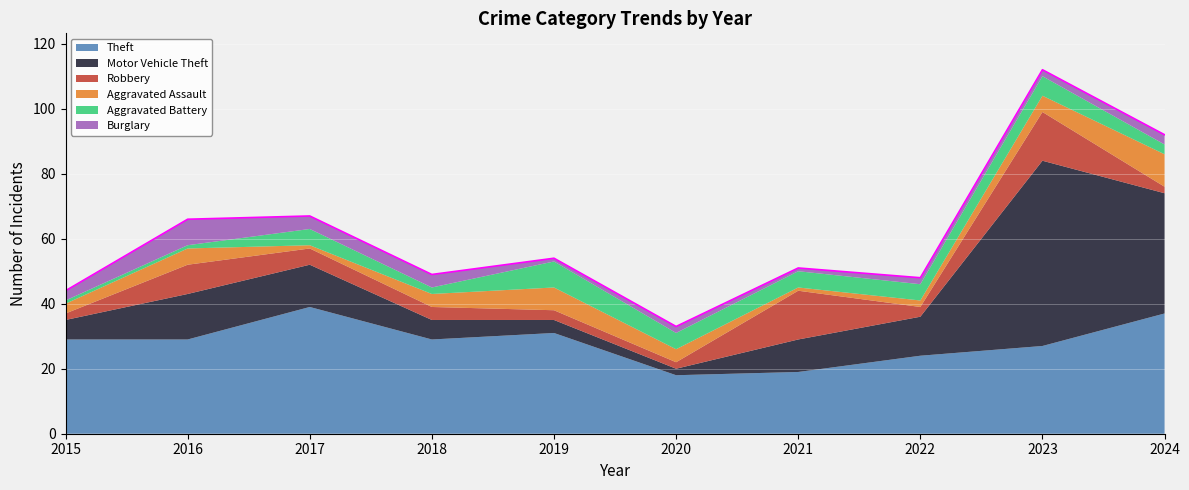

Reading left to right, list all the values displayed in this chart.

Theft: 2015=29	2016=29	2017=39	2018=29	2019=31	2020=18	2021=19	2022=24	2023=27	2024=37
Motor Vehicle Theft: 2015=6	2016=14	2017=13	2018=6	2019=4	2020=2	2021=10	2022=12	2023=57	2024=37
Robbery: 2015=2	2016=9	2017=5	2018=4	2019=3	2020=2	2021=15	2022=3	2023=15	2024=2
Aggravated Assault: 2015=3	2016=5	2017=1	2018=4	2019=7	2020=4	2021=1	2022=2	2023=5	2024=10
Aggravated Battery: 2015=1	2016=1	2017=5	2018=2	2019=8	2020=5	2021=5	2022=5	2023=6	2024=3
Burglary: 2015=3	2016=8	2017=4	2018=4	2019=1	2020=2	2021=1	2022=2	2023=2	2024=3